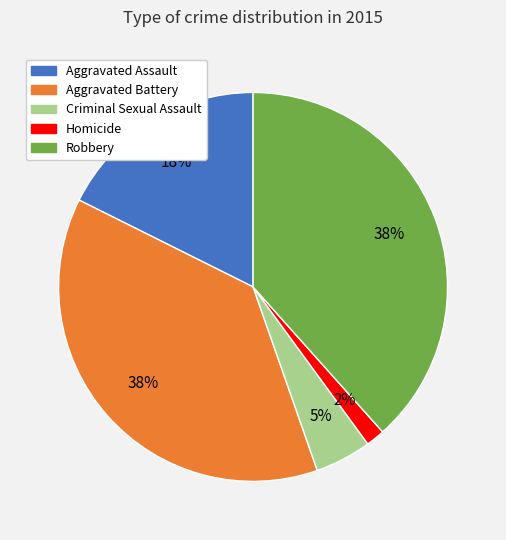

Is the sum of Aggravated Assault and Aggravated Battery greater than half?

Yes